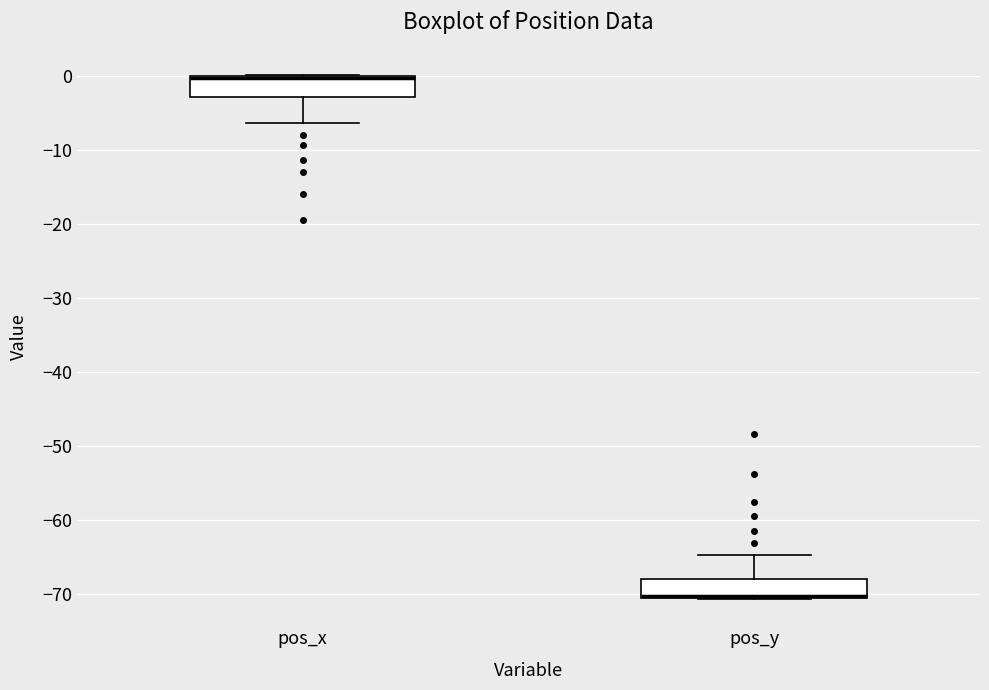

Reading left to right, read every box against the y-axis: the position of its median line, the range the box covers, and the ends of its whiskers. The values are not printed on the chart, so give them approximately, as read against the axis.

pos_x: median 0 (drawn on the box's upper edge), box -3 to 0, whiskers -6 to 0
pos_y: median -70 (drawn on the box's lower edge), box -71 to -68, whiskers -71 to -65